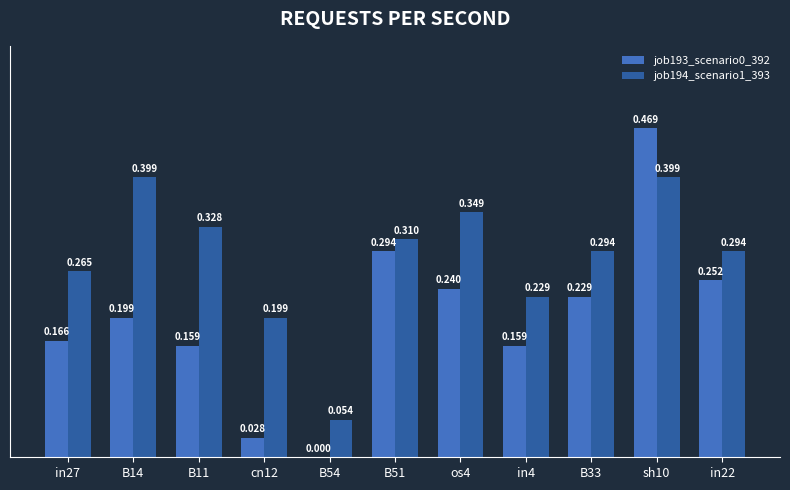

Is the value of job193_scenario0_392 at B11 greater than the value of job194_scenario1_393 at B33?

No